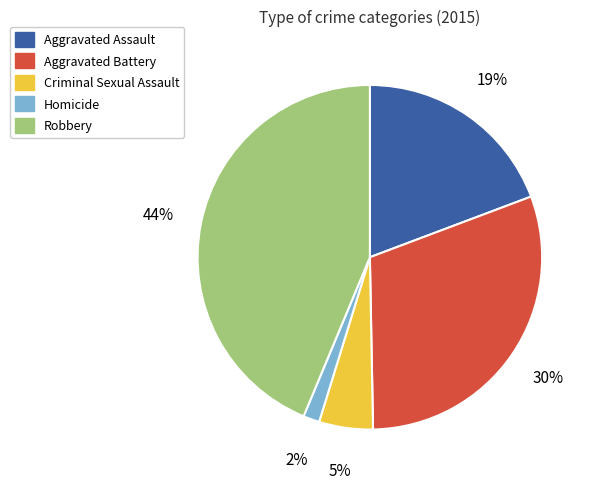

To the nearest percent, what is the average slice percentage?

20%